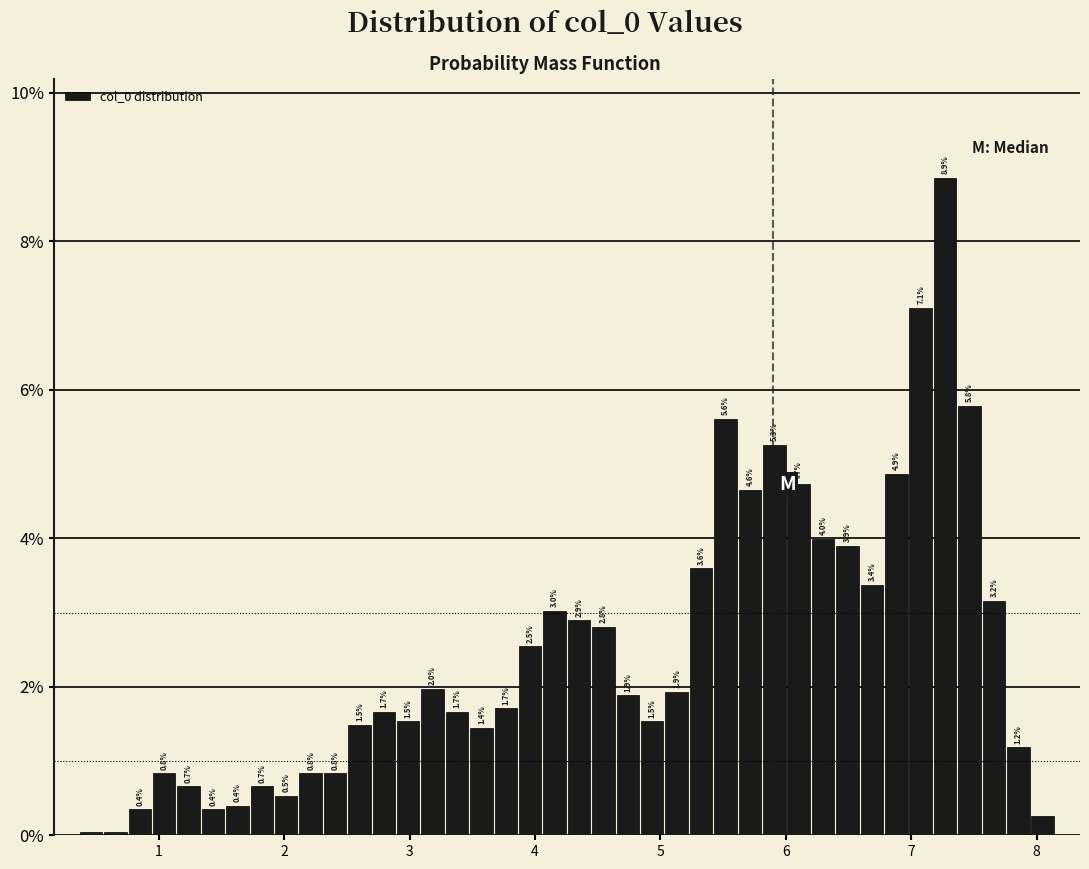

Around what value on the x-axis is the tallest bar? Give the approximate position of its centre, as read against the axis.

7.3